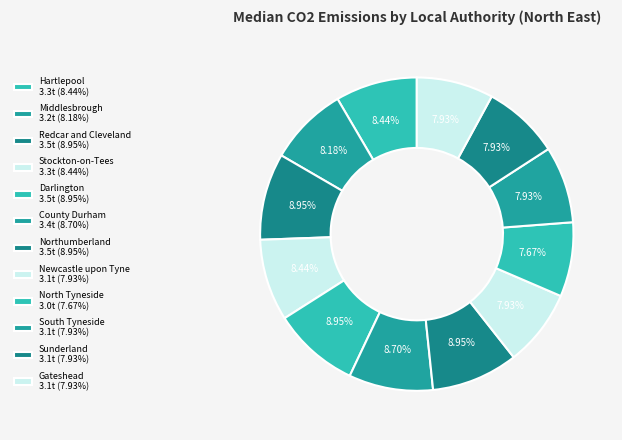

To the nearest percent, what portion does Middlesbrough represent?

8%